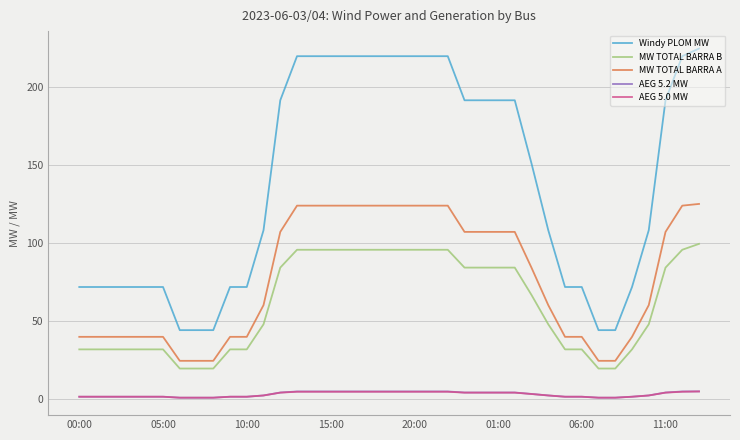

True or false: MW TOTAL BARRA A and AEG 5.0 MW cross at least once.

False